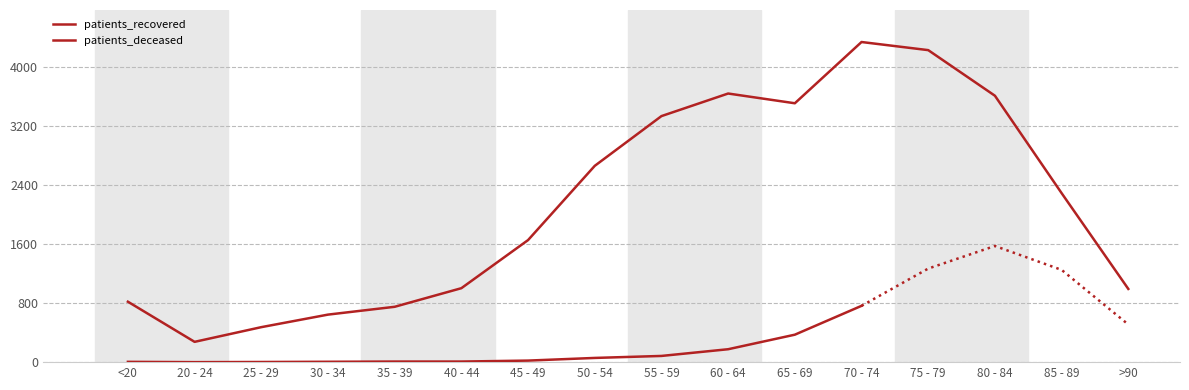

The value at 35 - 39 is 750. True or false?

True